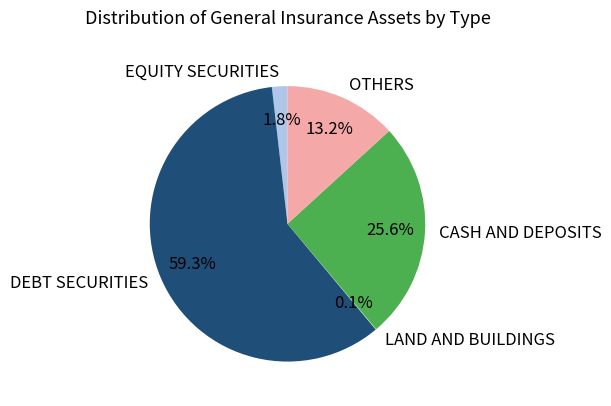

What percentage is NOT represented by EQUITY SECURITIES?

98.2%